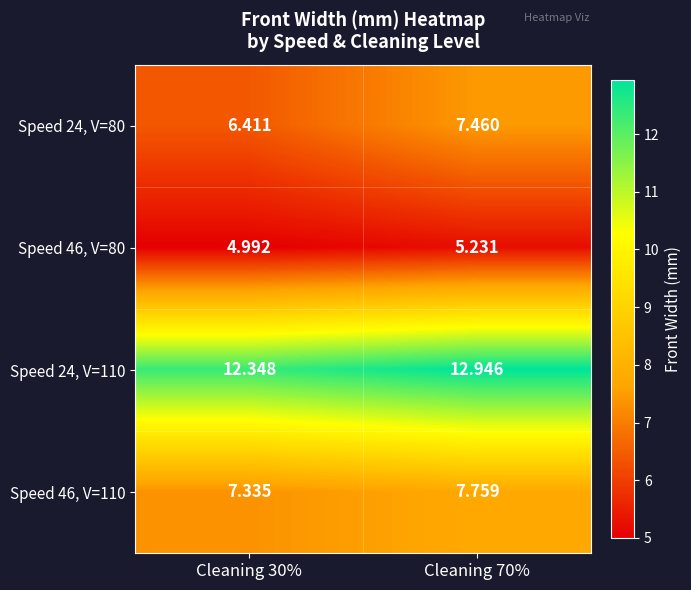

Which label corresponds to the largest value in the chart?

Cleaning 70%